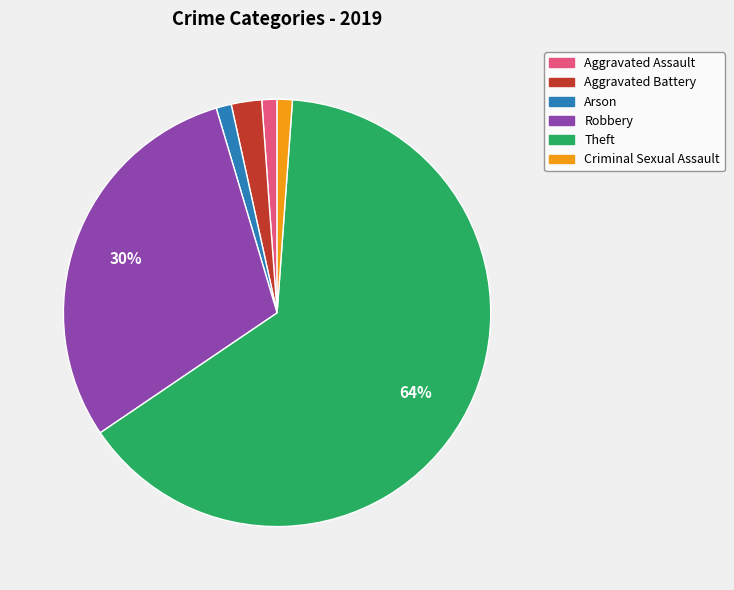

What is the ratio of the value at Aggravated Battery to the value at Aggravated Assault?

2.0